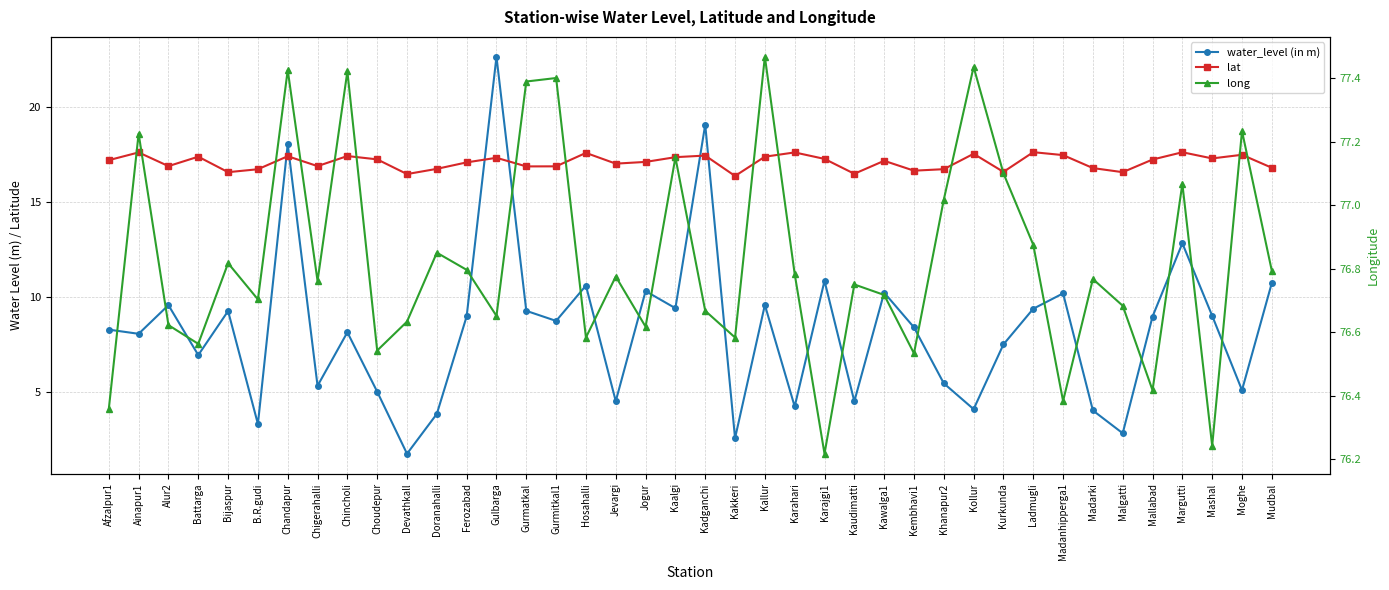

What is the difference between the long values at Mashal and Kawalga1?

0.5